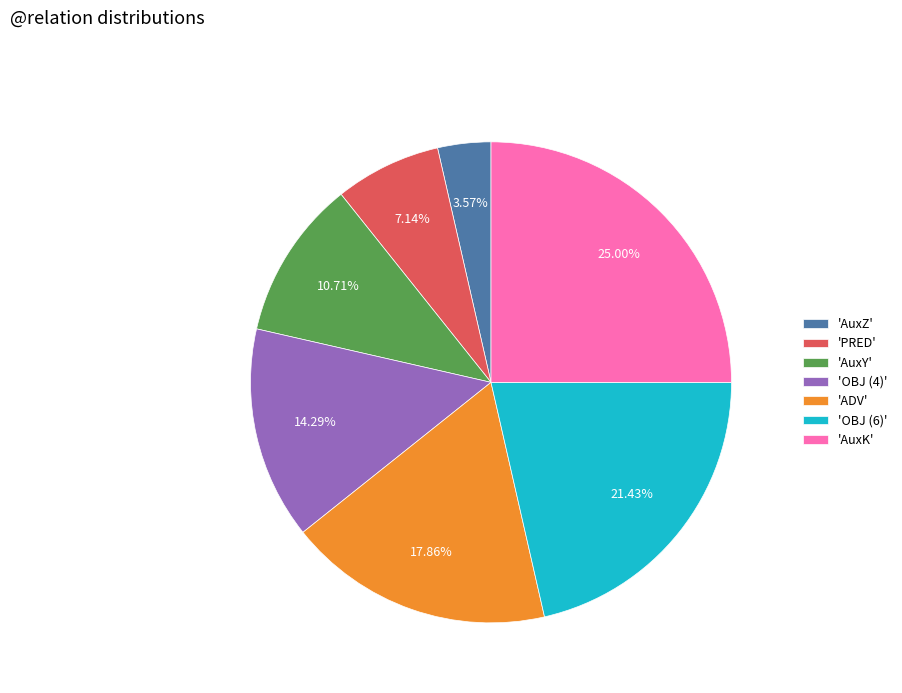

Approximately how many times larger is the value at 'PRED' compared to 'OBJ (6)'?

0.3